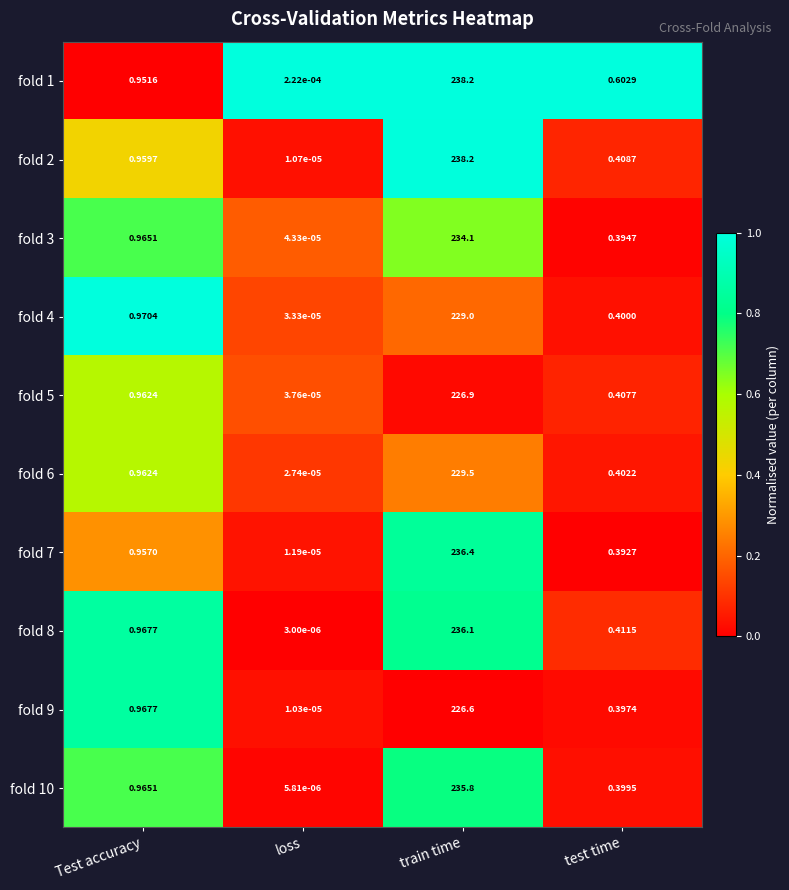

Which series has the largest total across all categories?

fold 1